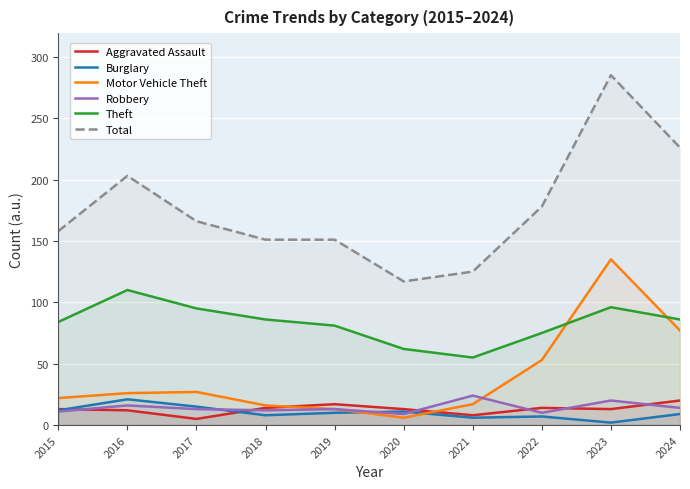

What is the value of the Robbery point at the 3rd from the left?

13